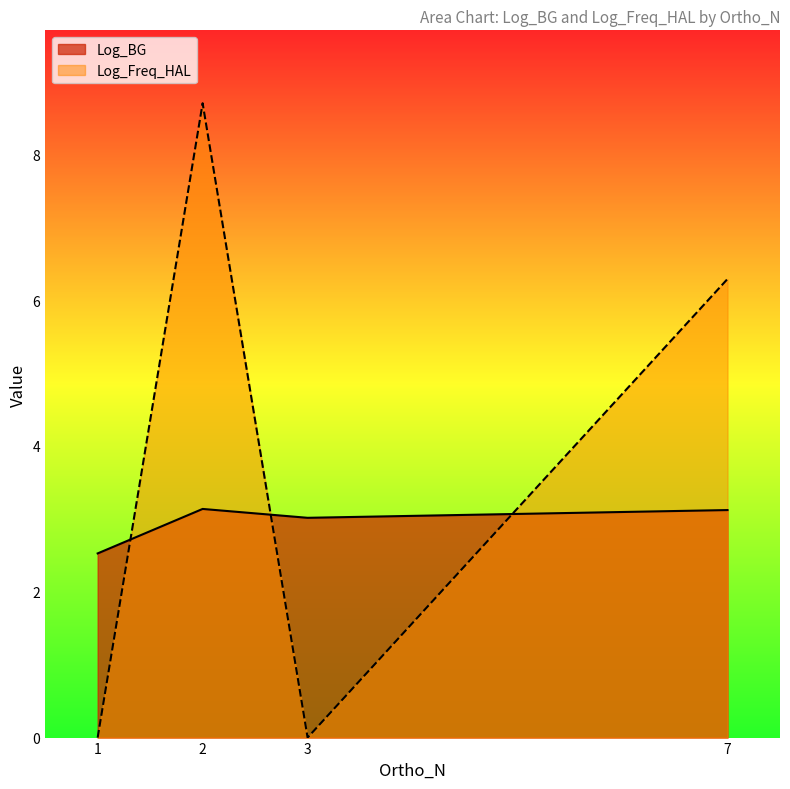

How many interior local peaks does the Log_Freq_HAL series have?

1